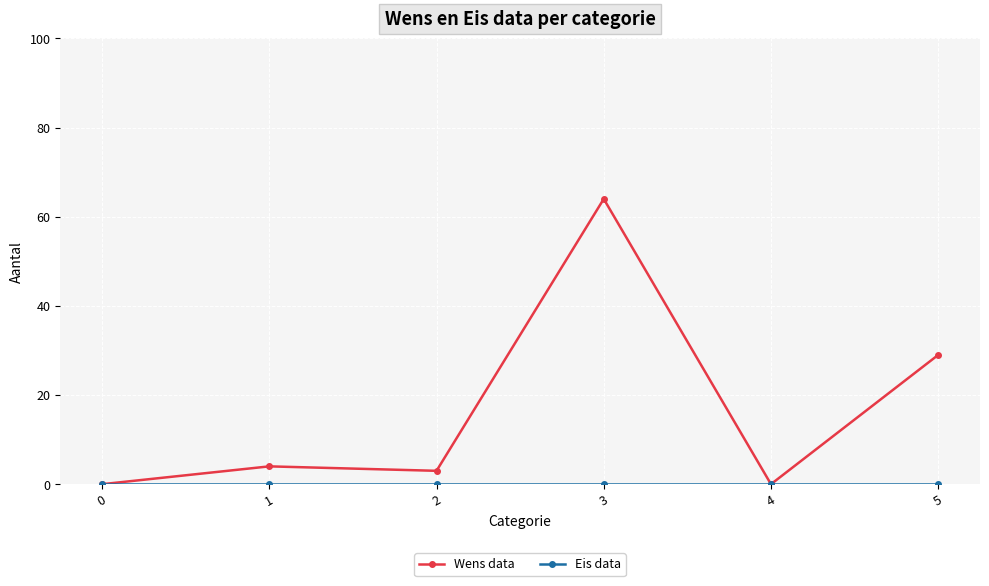

At how many categories does at least one series exceed 28?

2